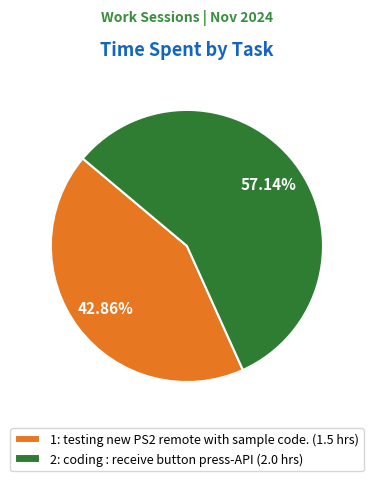

How many slices are in this pie chart?

2